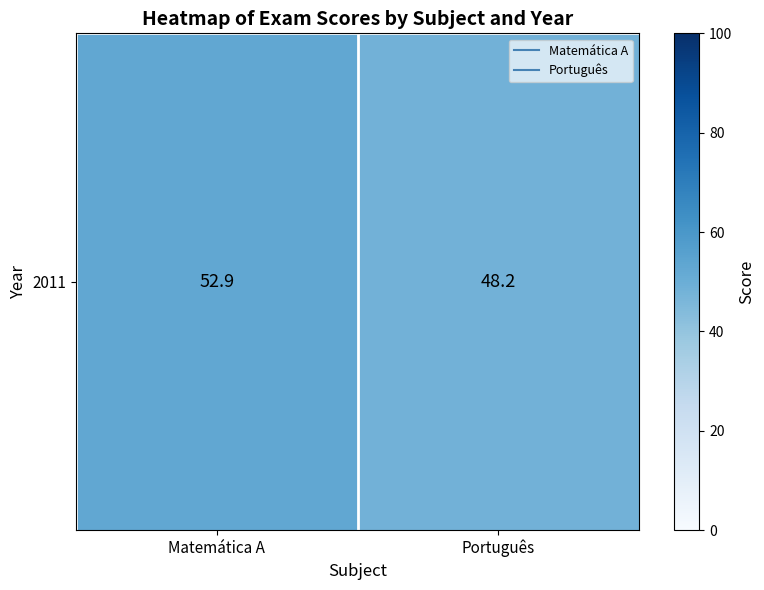

At which category does the chart reach its peak across all series?

Matemática A